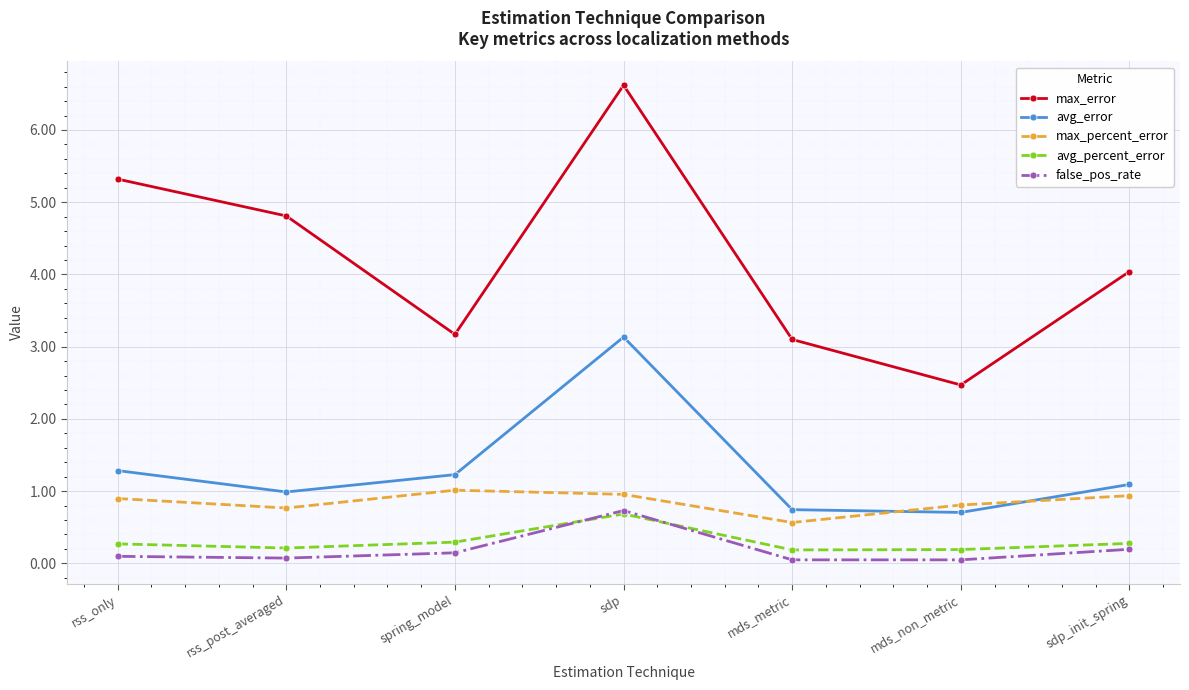

What is the approximate value of avg_percent_error at sdp?

0.7